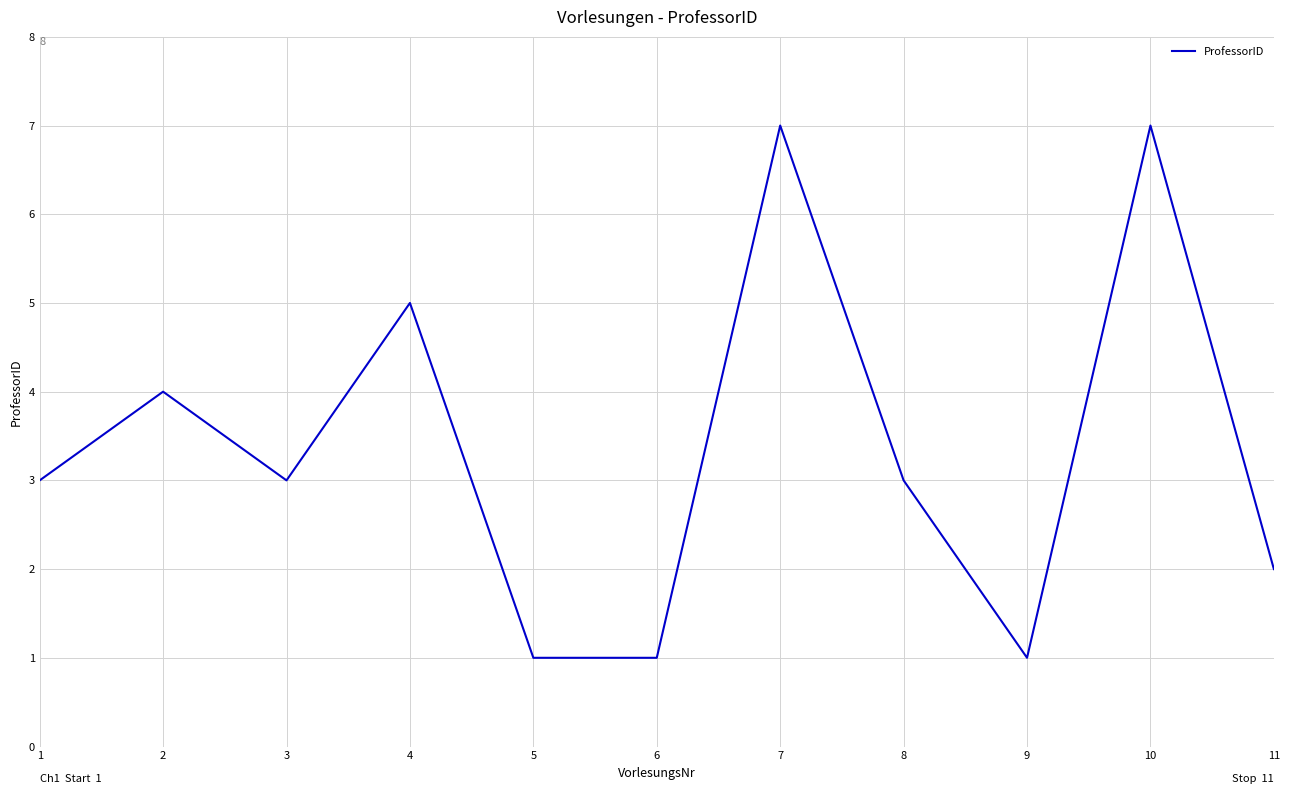

What is the greatest value displayed?

7